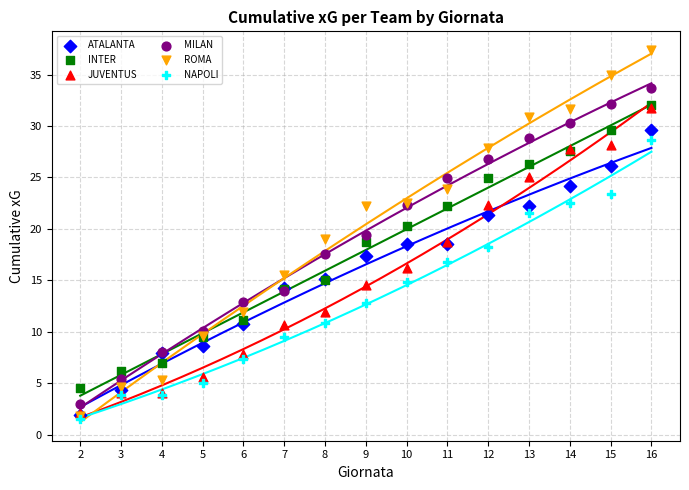

What are all the series names shown in the legend?

ATALANTA, INTER, JUVENTUS, MILAN, ROMA, NAPOLI